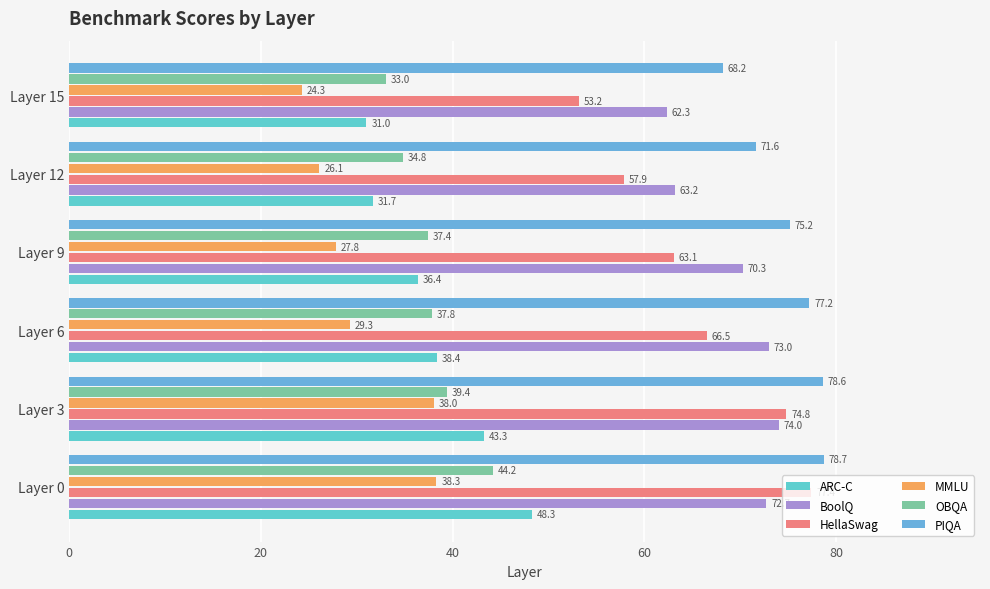

List the labels in order of PIQA value, largest first.

Layer 0, Layer 3, Layer 6, Layer 9, Layer 12, Layer 15